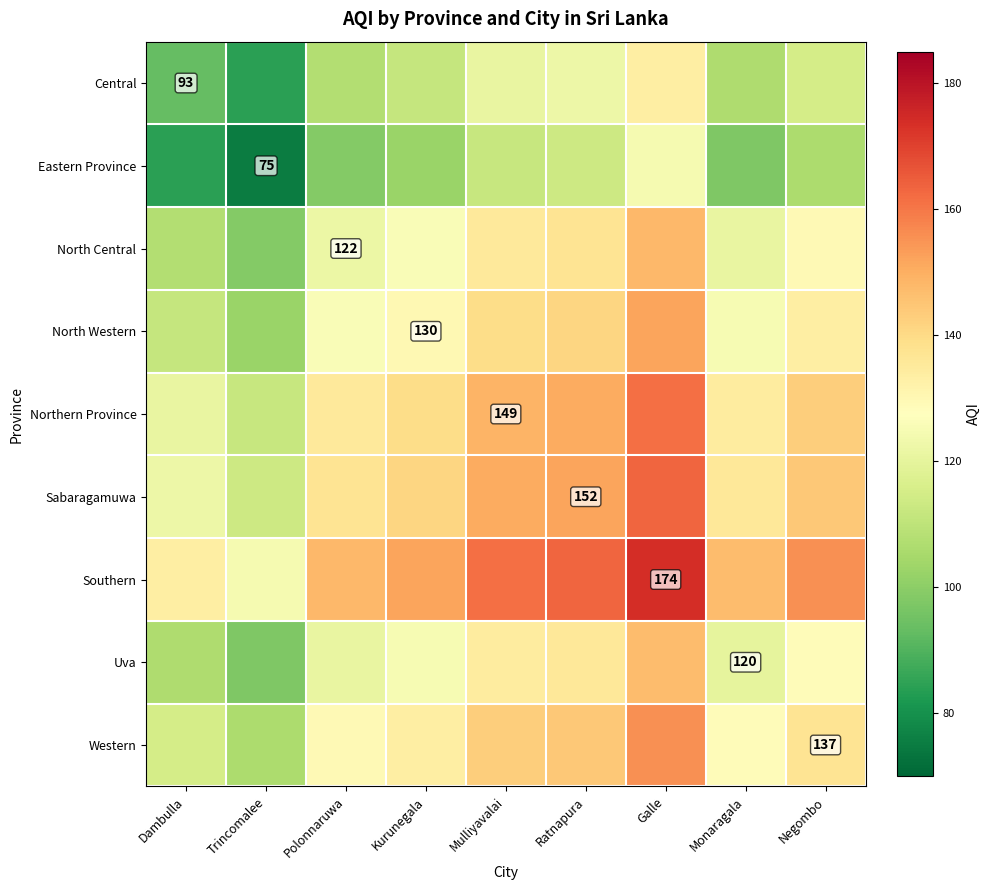

Is it true that Sabaragamuwa equals 247.5 at Ratnapura?

False